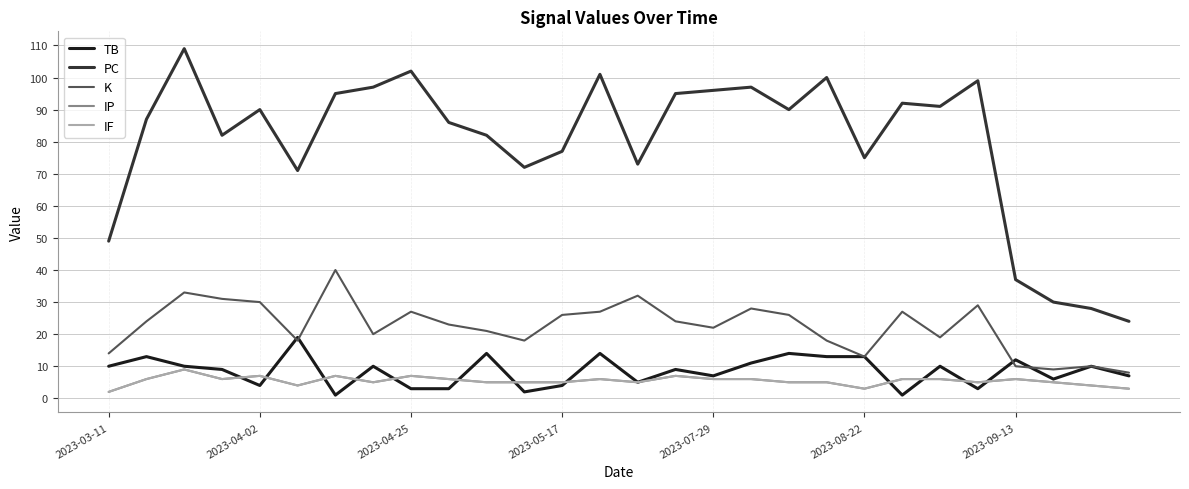

Reading left to right, extract all data points from this chart.

TB: 10	13	10	9	4	19	1	10	3	3	14	2	4	14	5	9	7	11	14	13	13	1	10	3	12	6	10	7
PC: 49	87	109	82	90	71	95	97	102	86	82	72	77	101	73	95	96	97	90	100	75	92	91	99	37	30	28	24
K: 14	24	33	31	30	18	40	20	27	23	21	18	26	27	32	24	22	28	26	18	13	27	19	29	10	9	10	8
IP: 2	6	9	6	7	4	7	5	7	6	5	5	5	6	5	7	6	6	5	5	3	6	6	5	6	5	4	3
IF: 2	6	9	6	7	4	7	5	7	6	5	5	5	6	5	7	6	6	5	5	3	6	6	5	6	5	4	3